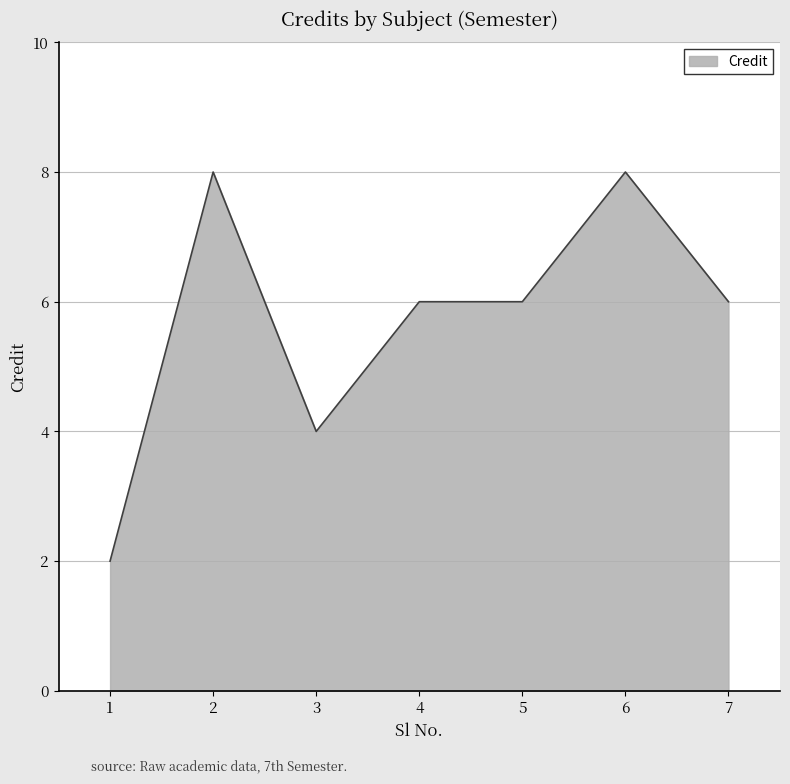

Between 5 and 1, which is larger?

5